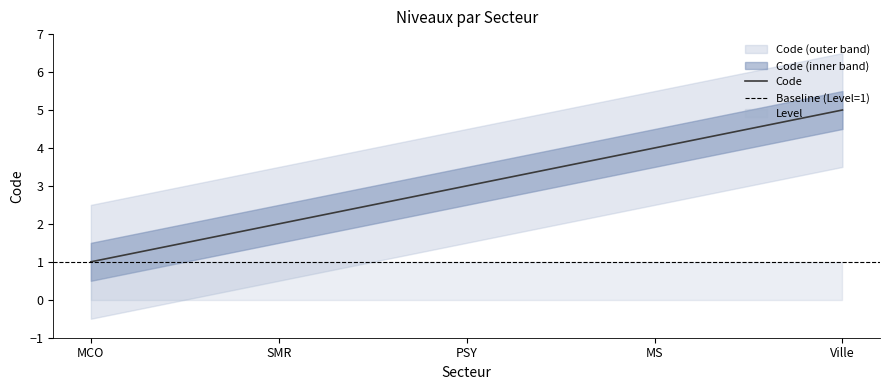

Rank the categories by value from highest to lowest.

Ville, MS, PSY, SMR, MCO